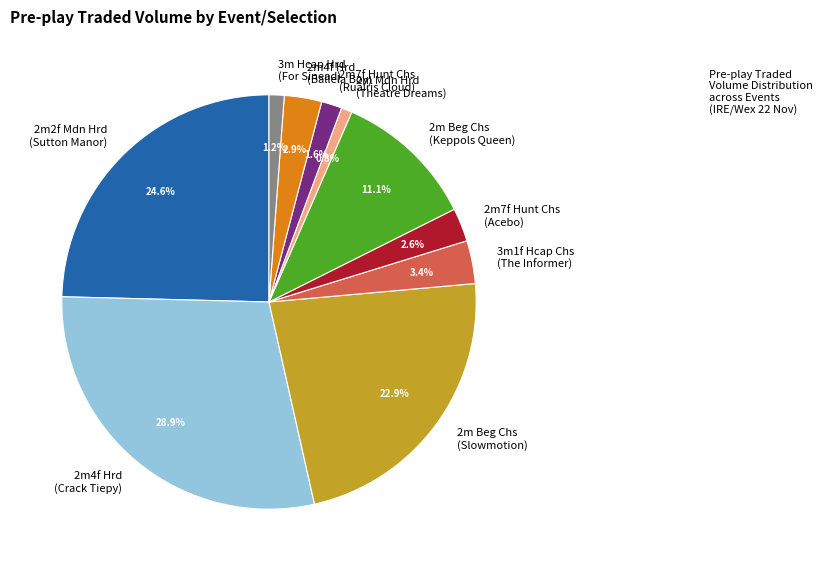

Between 2m2f Mdn Hrd (Sutton Manor) and 2m7f Hunt Chs (Ruairis Cloud), which is larger?

2m2f Mdn Hrd (Sutton Manor)